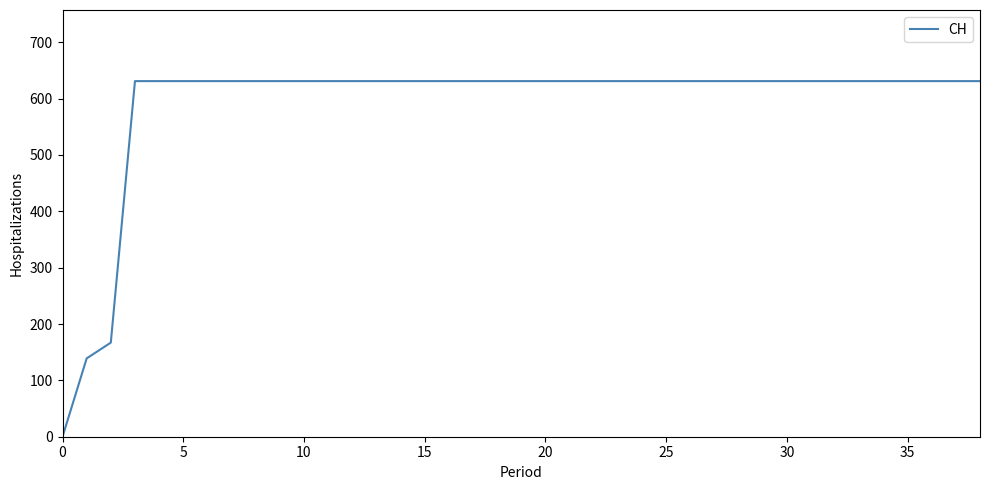

Reading left to right, what are all the values shown in this chart?

0	139	167	631	631	631	631	631	631	631	631	631	631	631	631	631	631	631	631	631	631	631	631	631	631	631	631	631	631	631	631	631	631	631	631	631	631	631	631